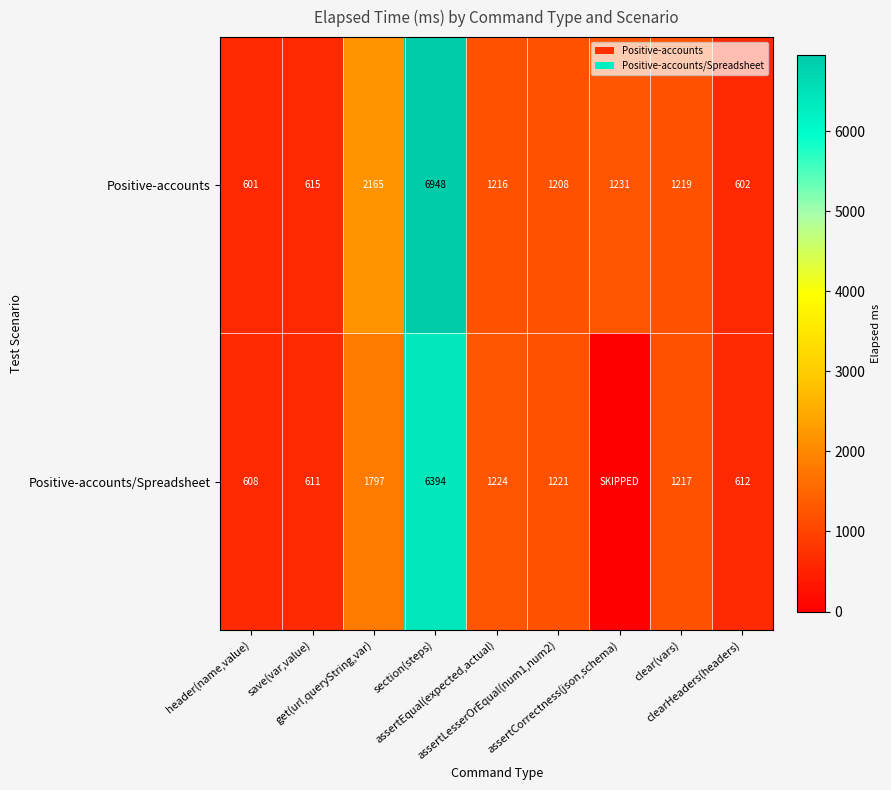

What is the sum of all Positive-accounts values?

15805